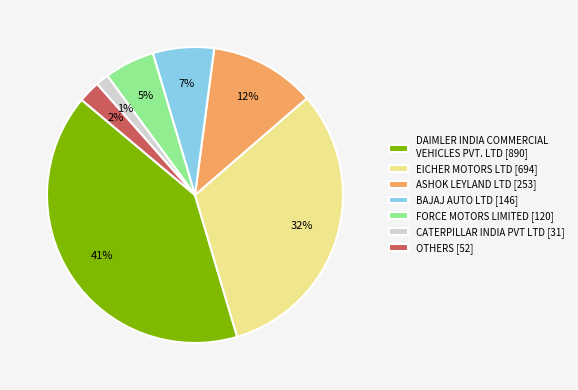

Does any single category account for the majority?

No